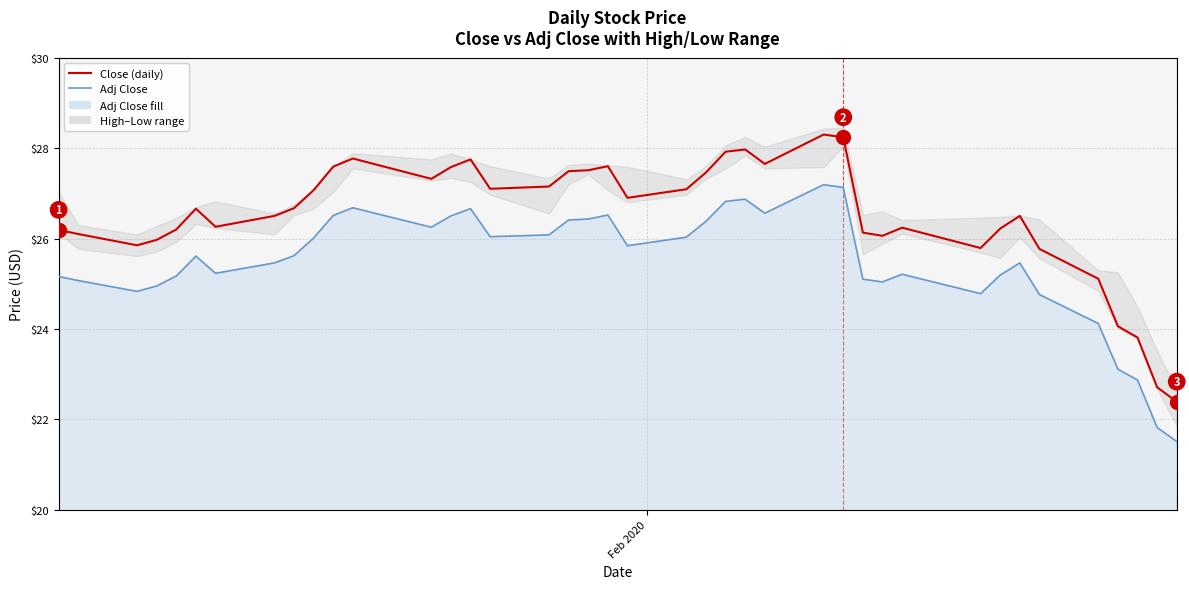

At which label does Adj Close first exceed 25?

Feb 2020